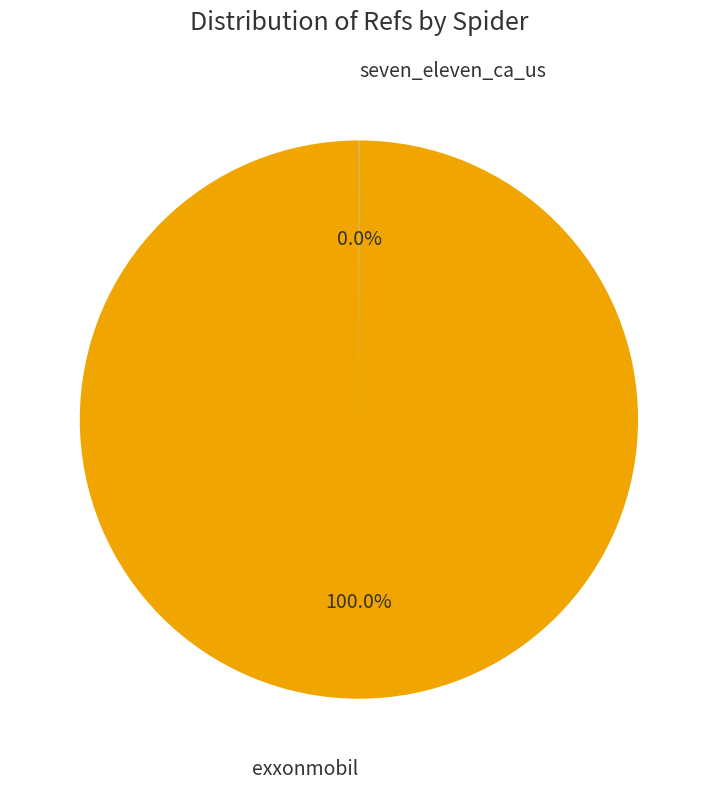

Is there any slice that represents more than half of the pie?

Yes